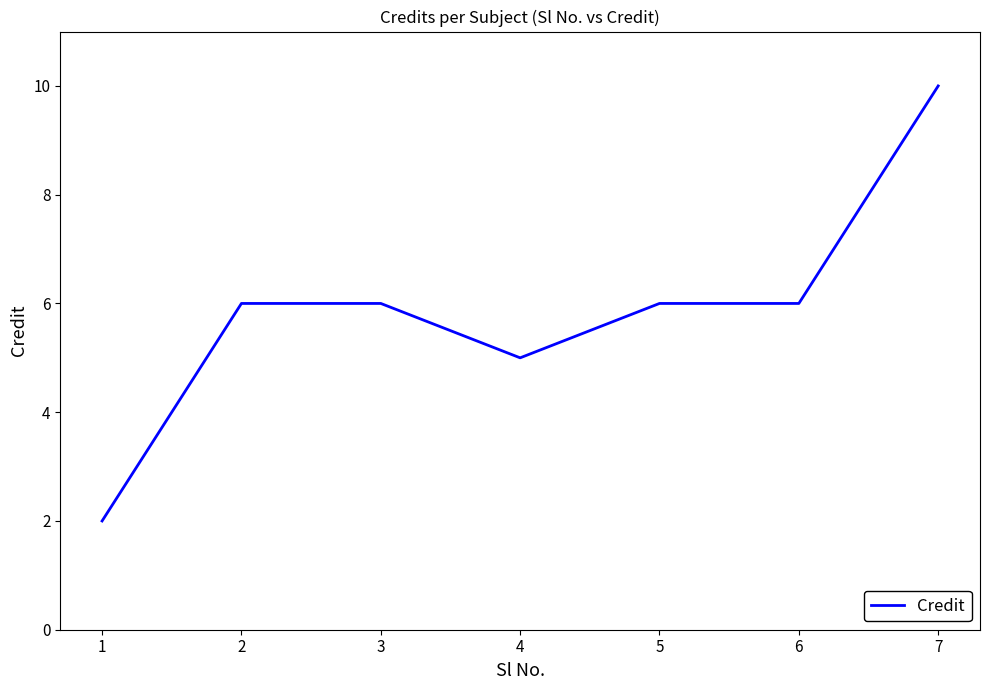

What is the difference between the second highest and minimum values?

4